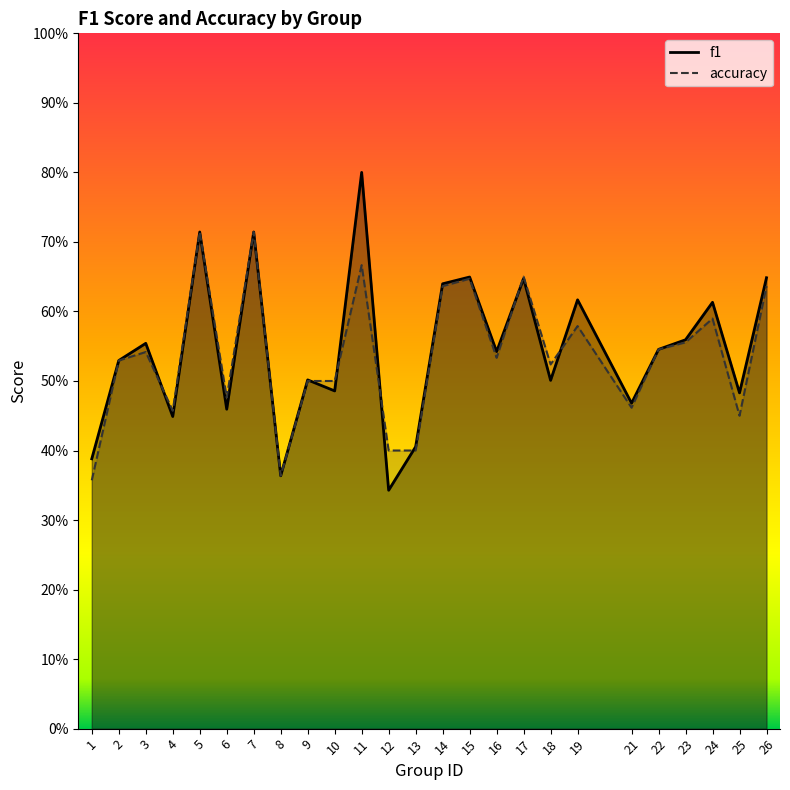

True or false: accuracy and f1 cross at least once.

True